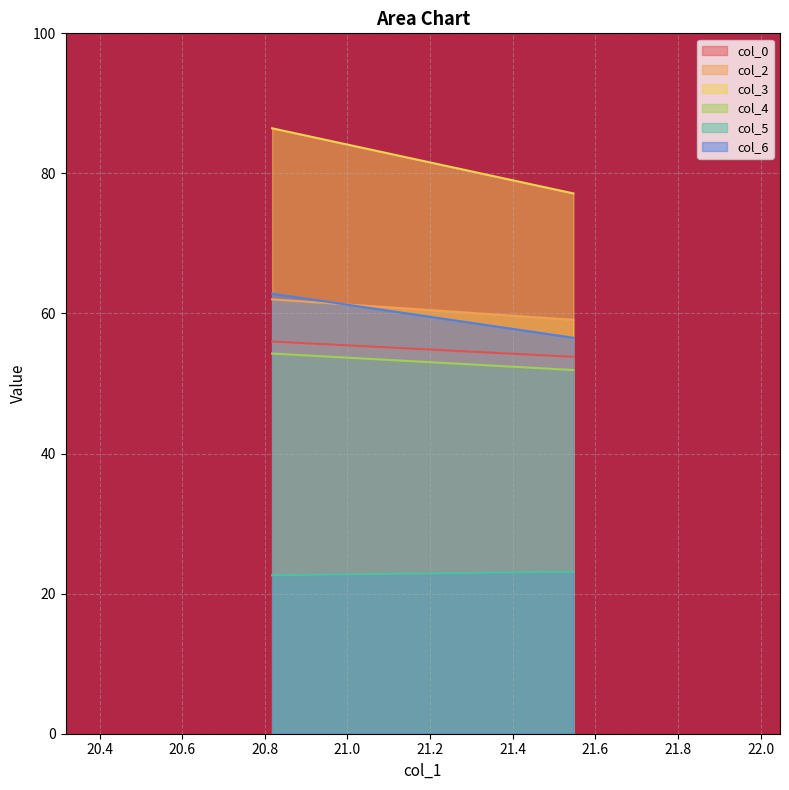

What is the spread (max minus min) of values at 20.81770833?

63.8